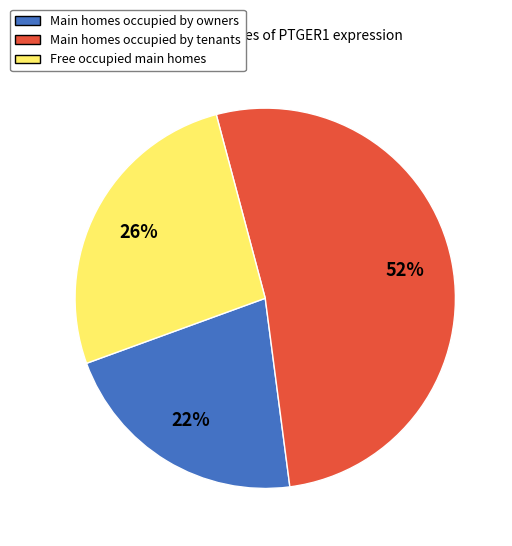

Is there a majority slice in this chart?

Yes